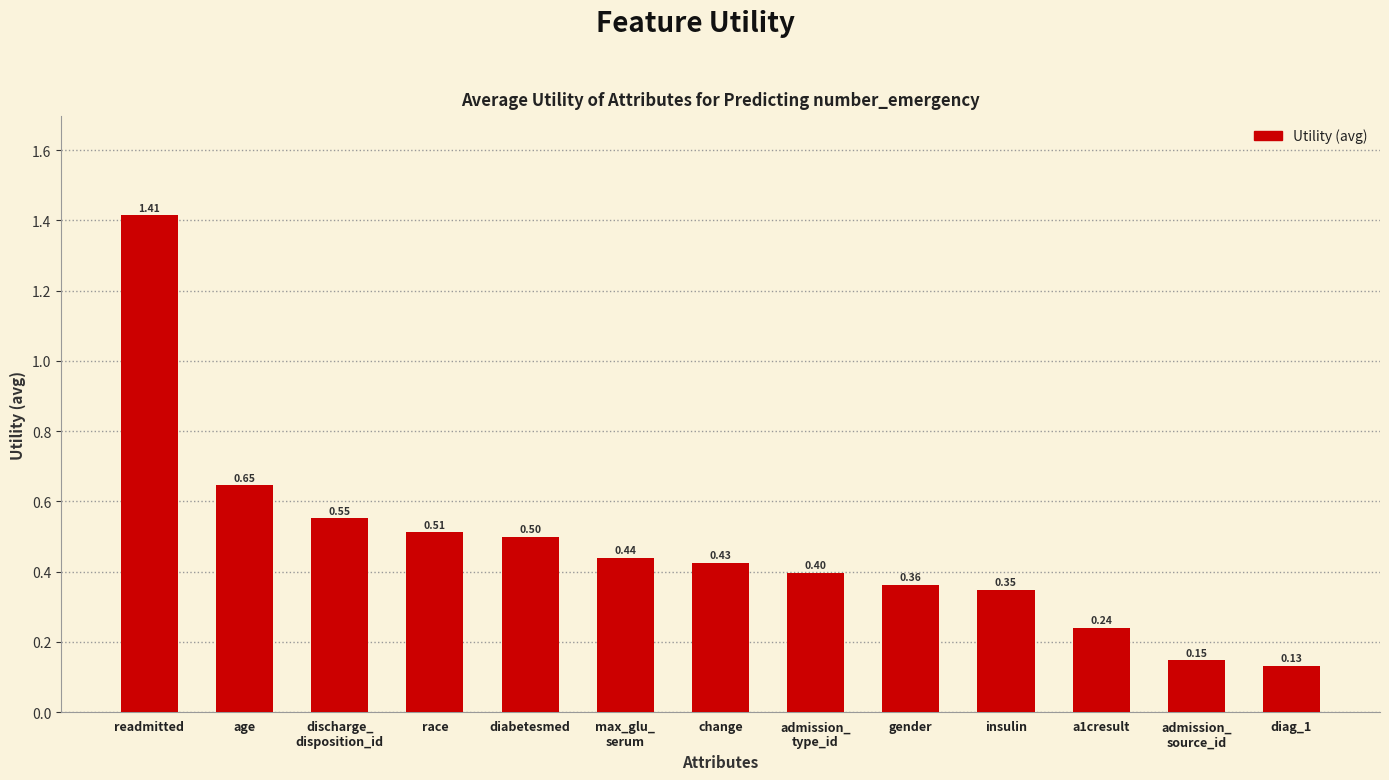

How many series are shown in this chart?

1